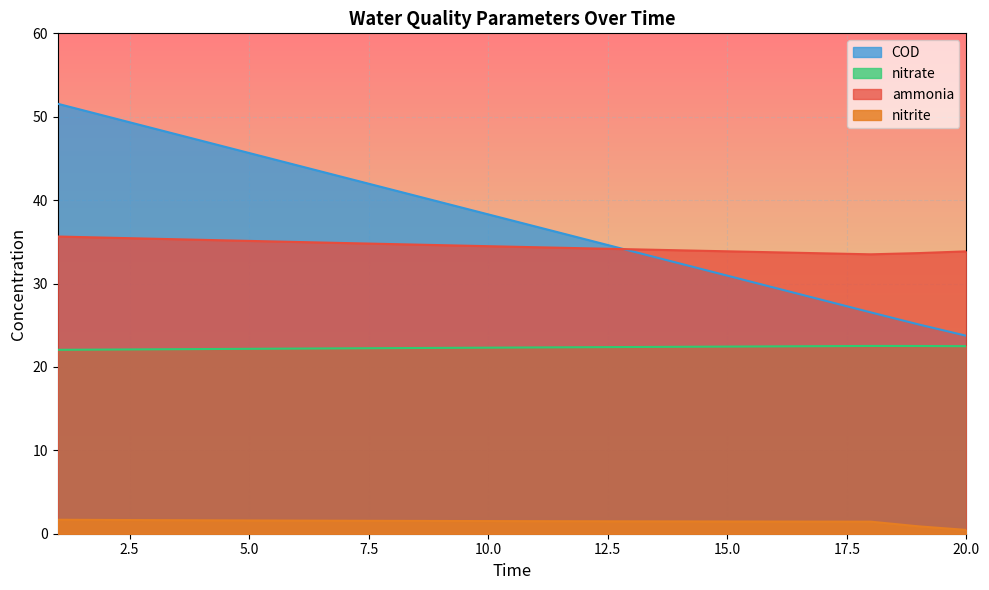

Reading left to right, transcribe all the data shown in this chart.

ammonia: 1=35.6	2=35.5	3=35.4	4=35.2	5=35.1	6=35.0	7=34.9	8=34.7	9=34.6	10=34.5	11=34.4	12=34.2	13=34.1	14=34.0	15=33.9	16=33.7	17=33.6	18=33.5	19=33.6	20=33.9
nitrite: 1=1.7	2=1.7	3=1.6	4=1.6	5=1.6	6=1.6	7=1.6	8=1.5	9=1.5	10=1.5	11=1.5	12=1.5	13=1.5	14=1.5	15=1.5	16=1.5	17=1.5	18=1.4	19=0.9	20=0.5
nitrate: 1=22.1	2=22.1	3=22.1	4=22.1	5=22.2	6=22.2	7=22.2	8=22.3	9=22.3	10=22.3	11=22.3	12=22.4	13=22.4	14=22.4	15=22.4	16=22.5	17=22.5	18=22.5	19=22.5	20=22.5
COD: 1=51.6	2=50.1	3=48.6	4=47.1	5=45.7	6=44.2	7=42.7	8=41.2	9=39.8	10=38.3	11=36.8	12=35.4	13=33.9	14=32.4	15=30.9	16=29.5	17=28.0	18=26.5	19=25.1	20=23.7